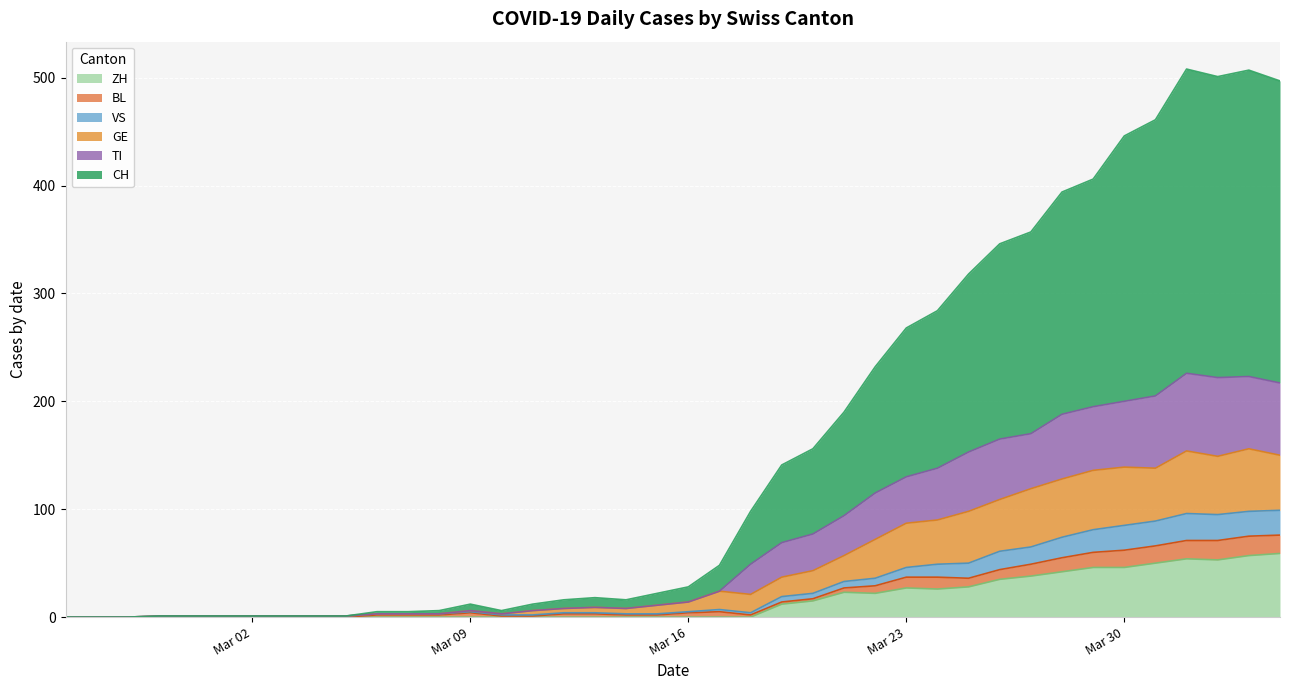

What is the highest value of the ZH series?

59